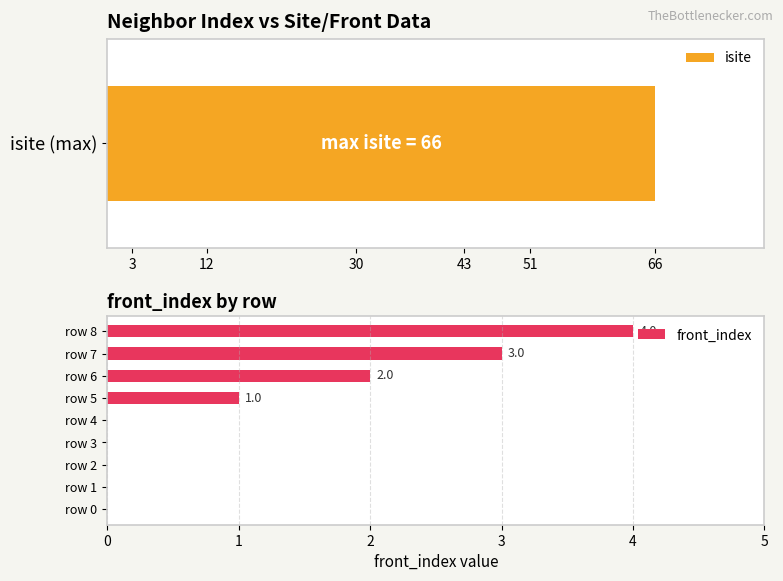

What is the difference between the maximum and minimum values?

4